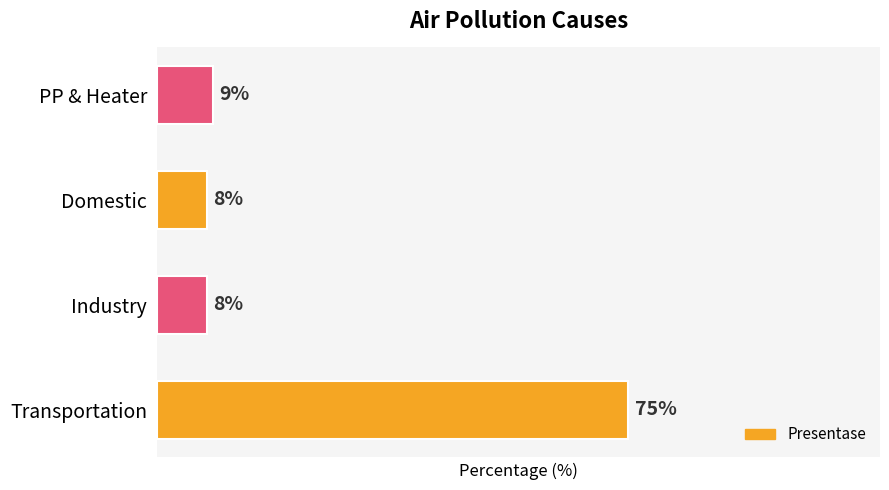

At which label is the value closest to 41?

PP & Heater